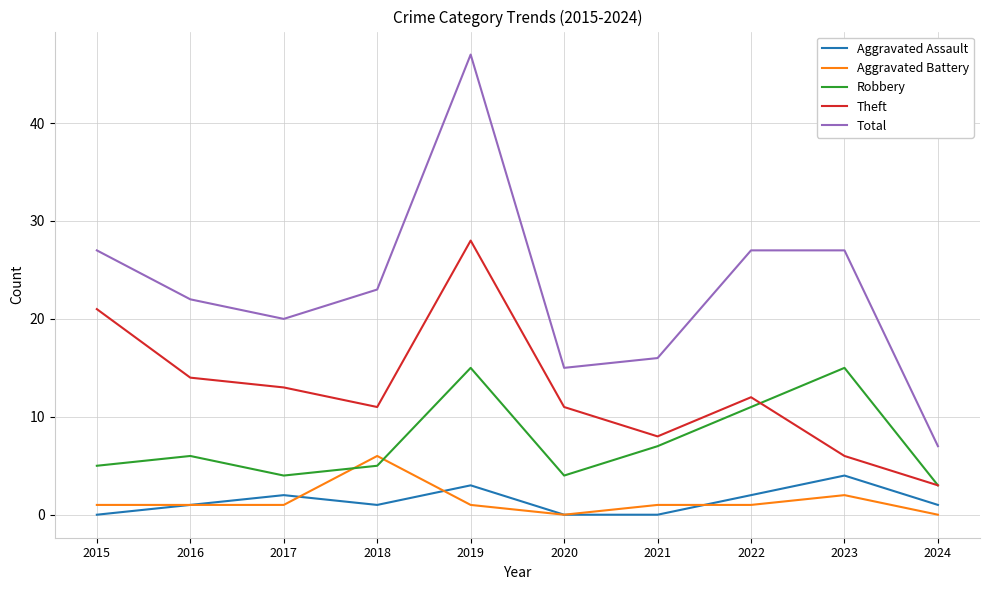

List the series in order of their peak value, highest first.

Total, Theft, Robbery, Aggravated Battery, Aggravated Assault